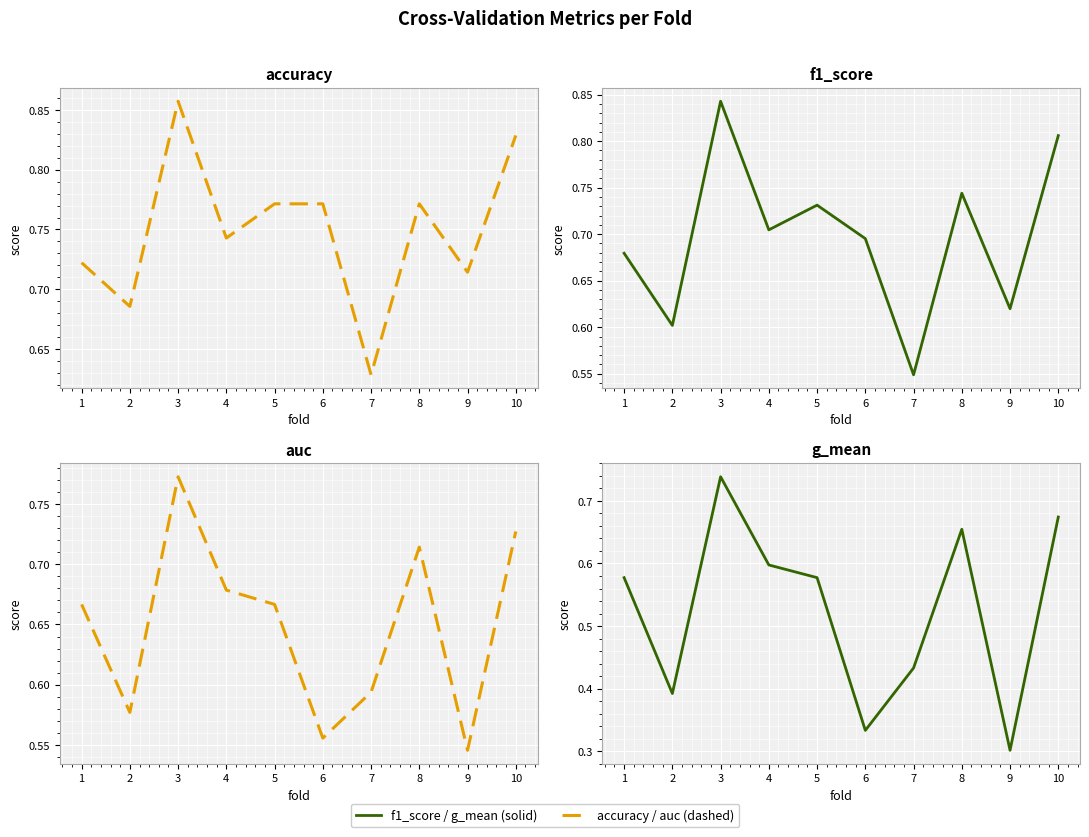

At how many categories does at least one series exceed 0?

10